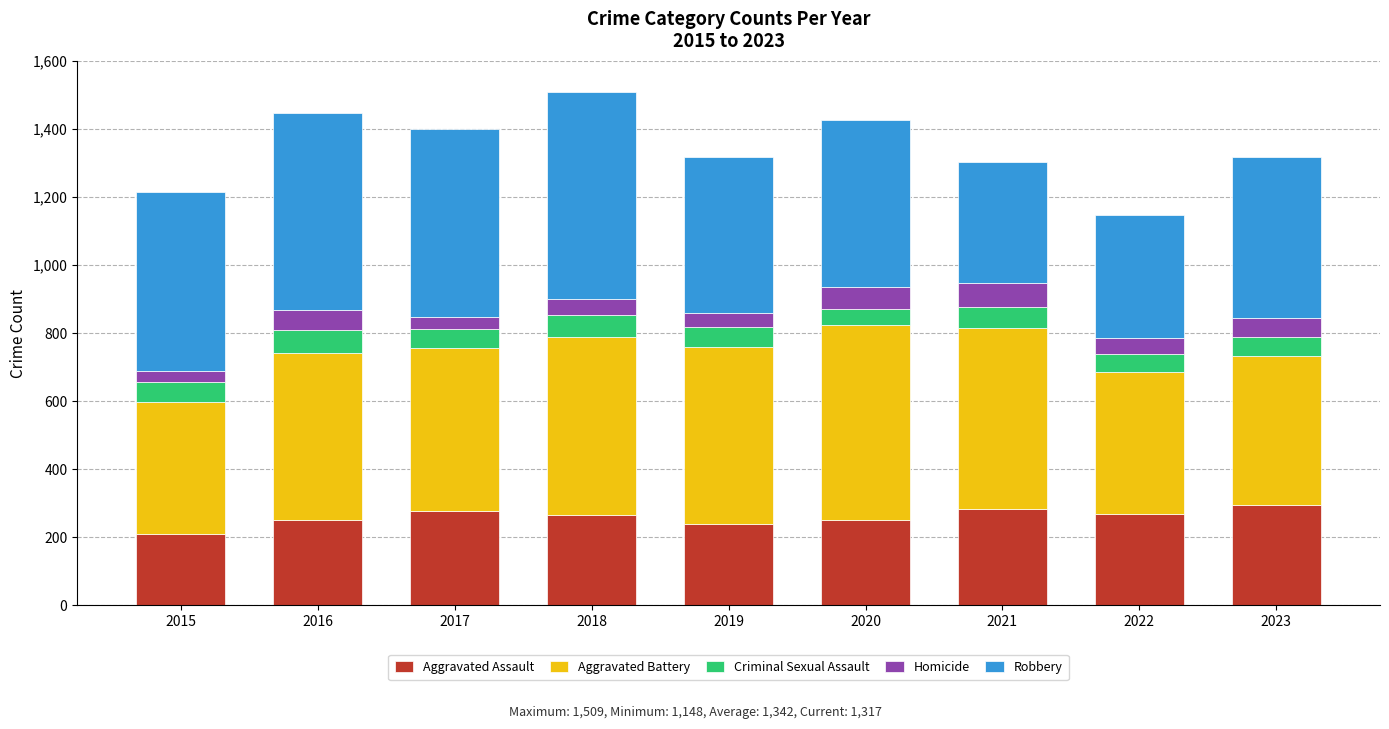

What is the highest value of the Aggravated Assault series?

295